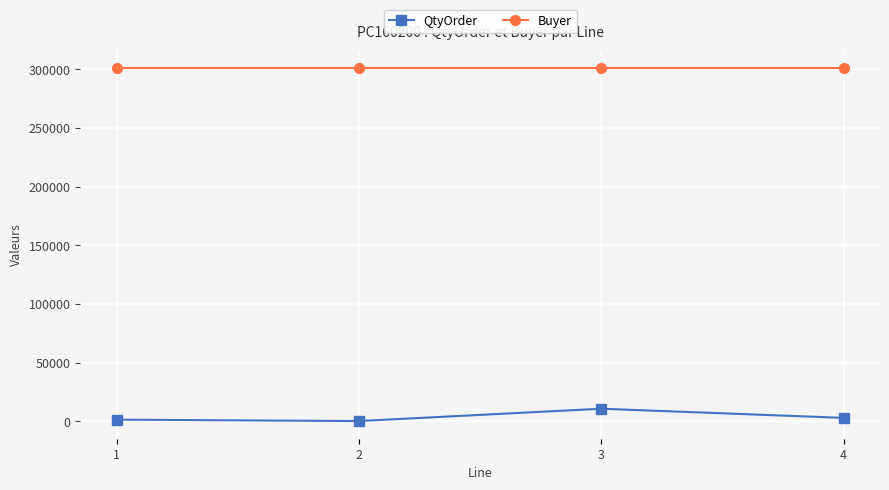

At 2, list the series in order from smallest to largest.

QtyOrder, Buyer